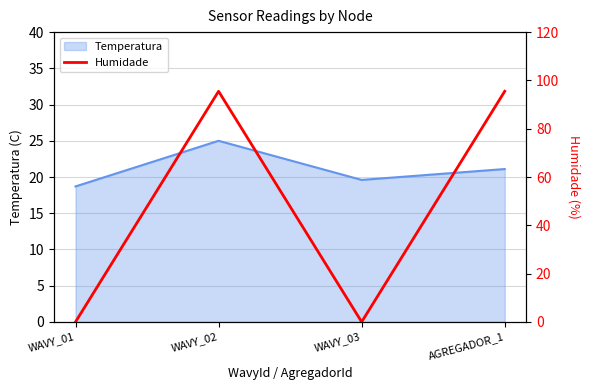

At which label does Temperatura reach its peak?

WAVY_02